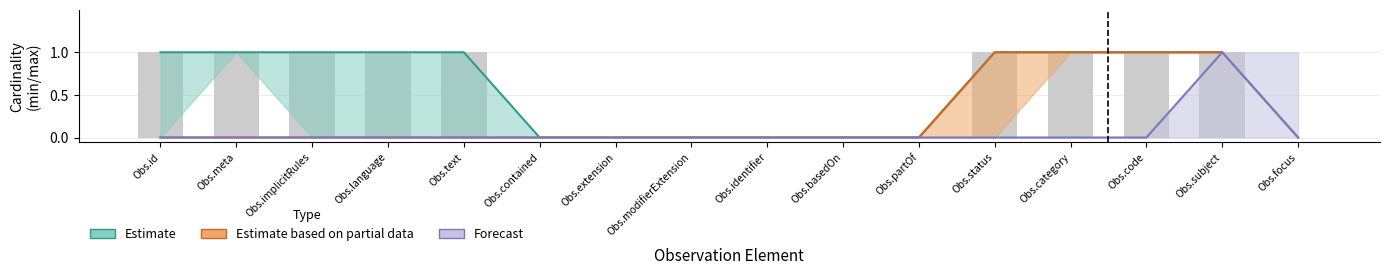

How many categories are shown in the chart?

16